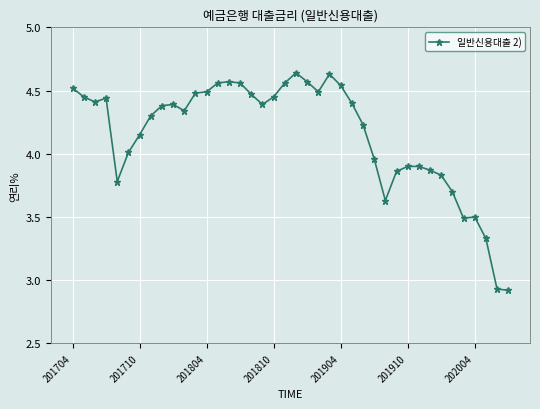

True or false: there are more than 1 points higher than both neighbors.

True